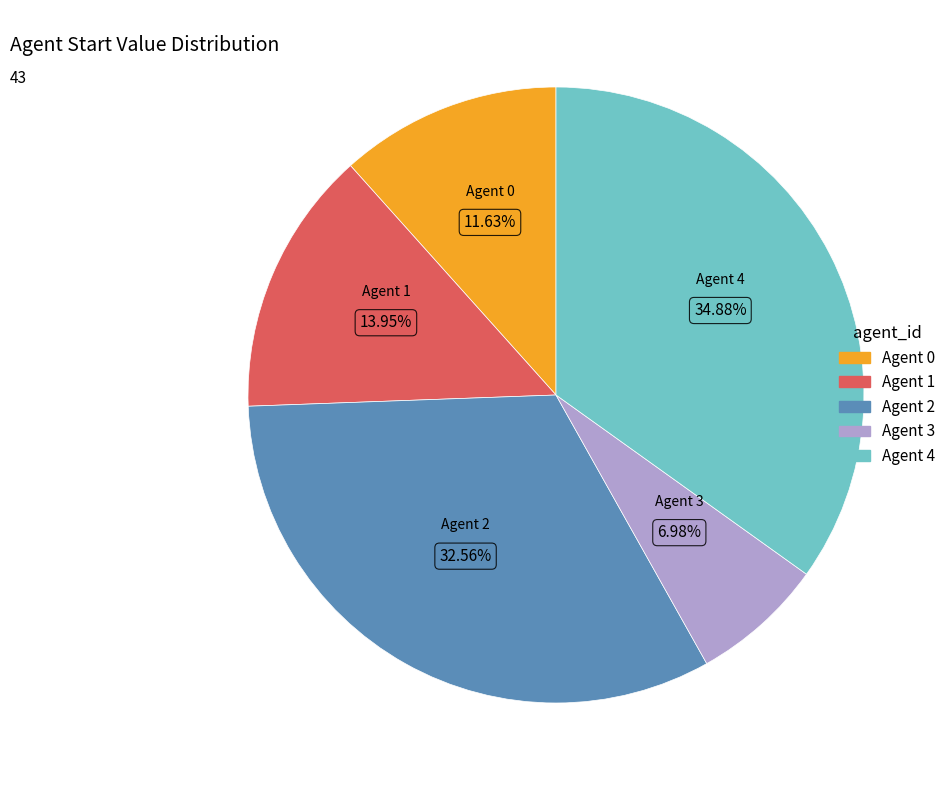

What is the ratio of the value at Agent 1 to the value at Agent 3?

2.0